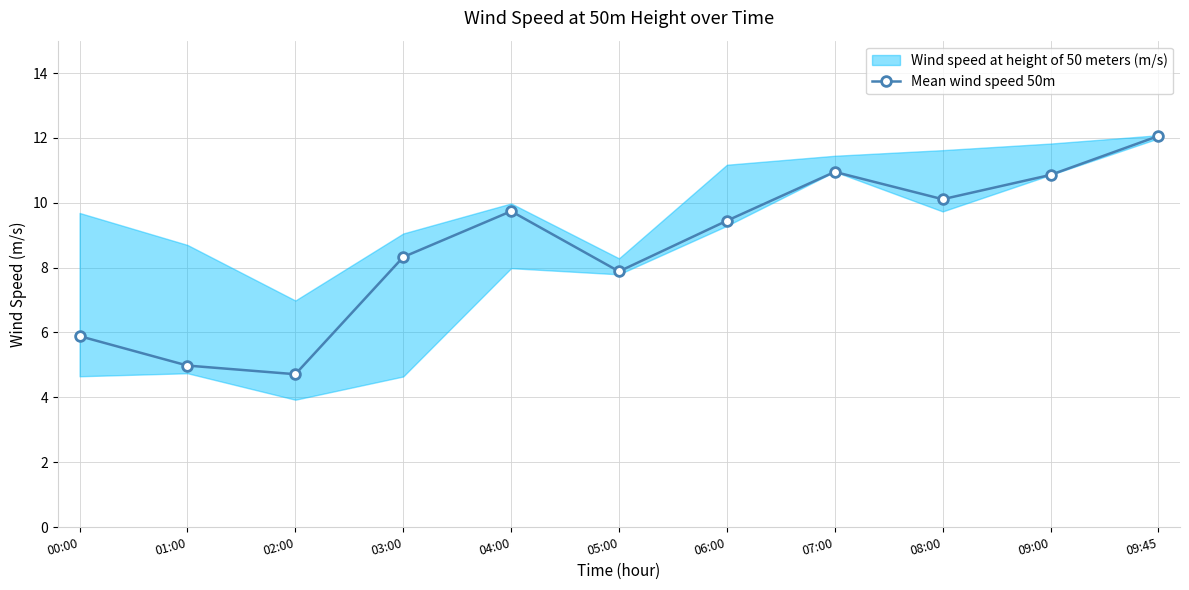

What is the difference between the values at 06:00 and 04:00?

0.3